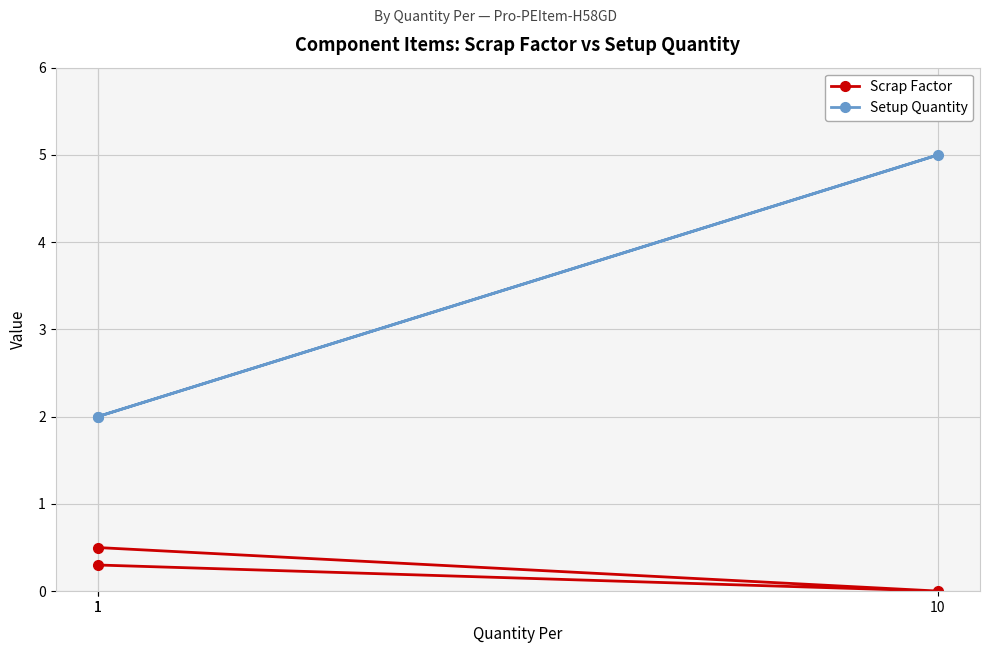

Which series has the largest range (max minus min)?

Setup Quantity